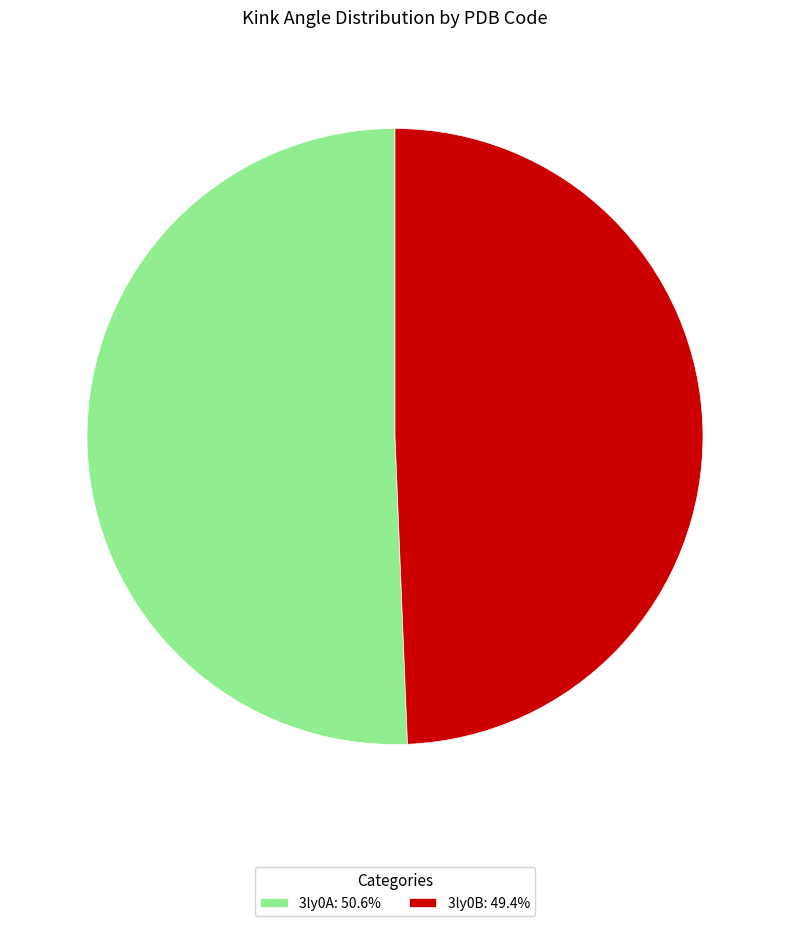

Count the number of slices in the pie.

2